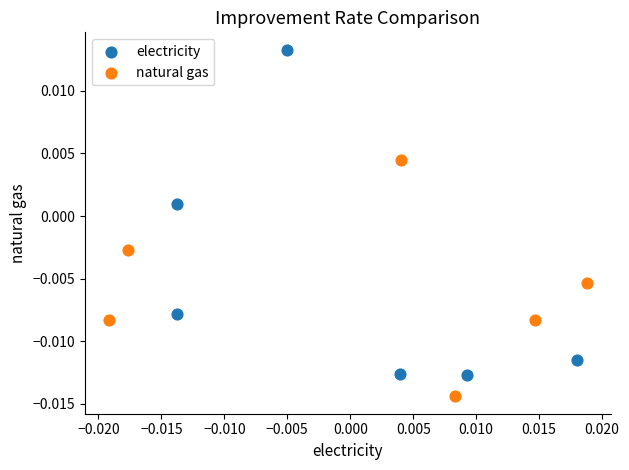

Which series contains the highest Y value?

electricity